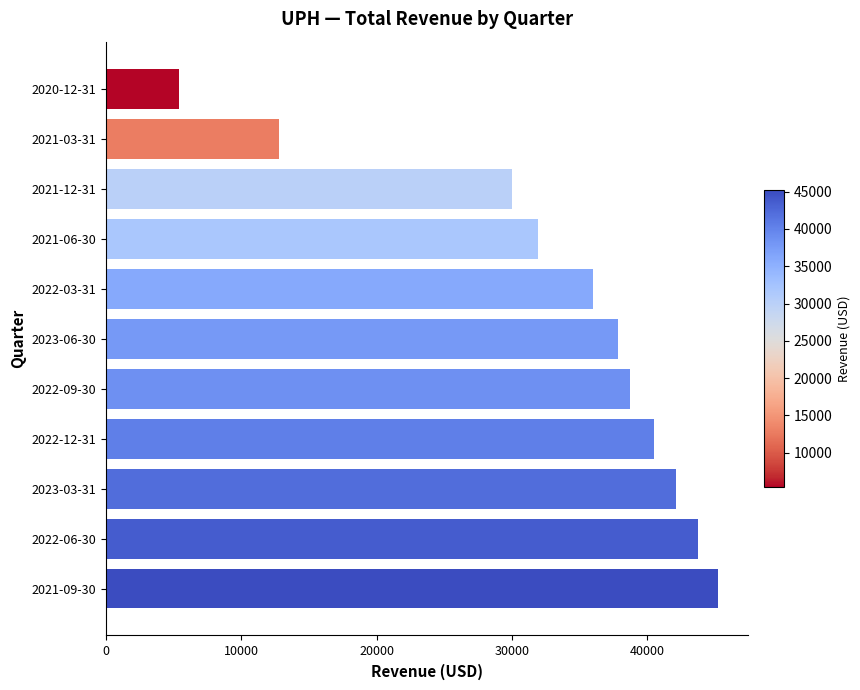

The value at 2022-09-30 is 38700. True or false?

True